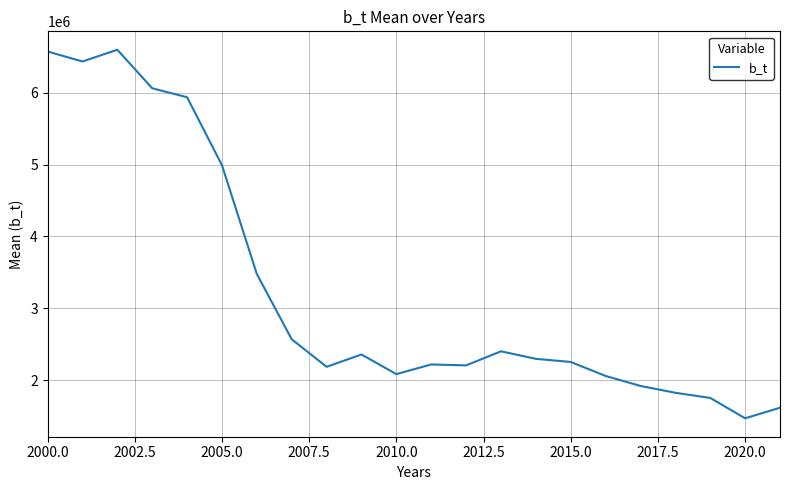

What is the greatest value displayed?

6600195.8